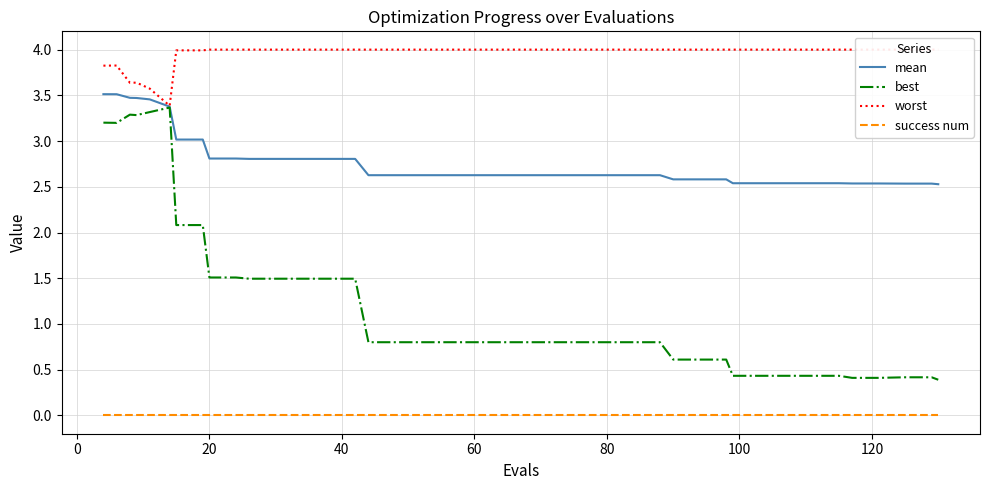

What is the difference between the maximum and minimum values in the worst series?

0.6